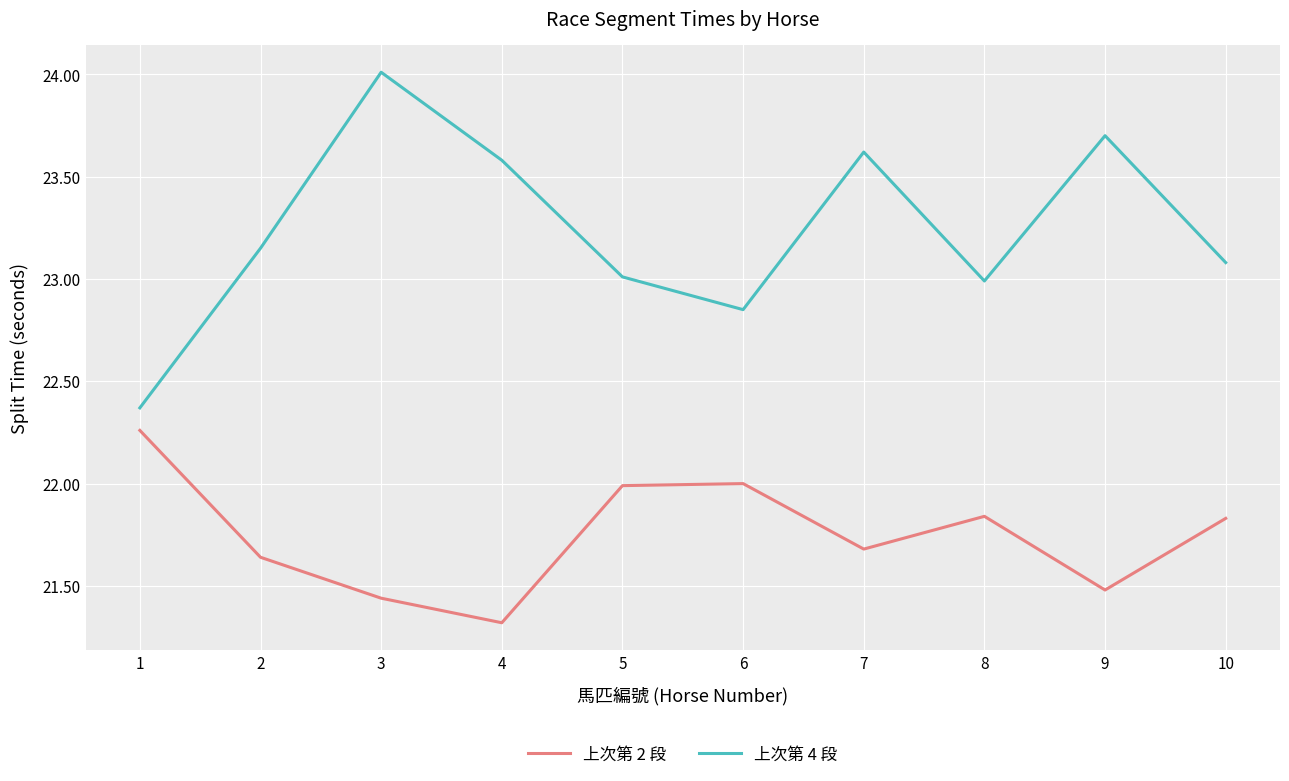

True or false: 上次第 4 段 and 上次第 2 段 cross at least once.

False